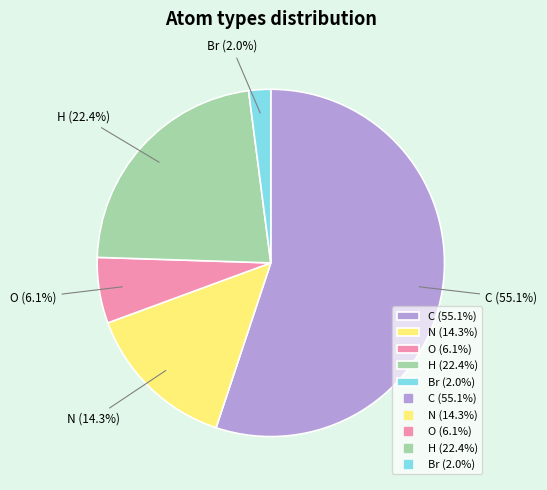

To the nearest percent, what is the difference between the largest and smallest slice percentages?

53%